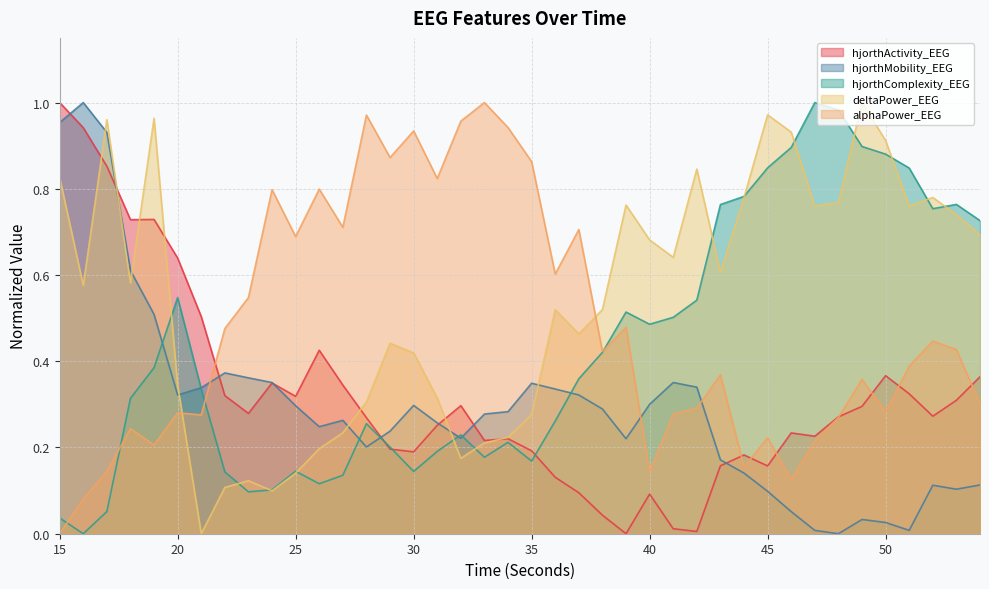

Which series has the largest total across all categories?

deltaPower_EEG